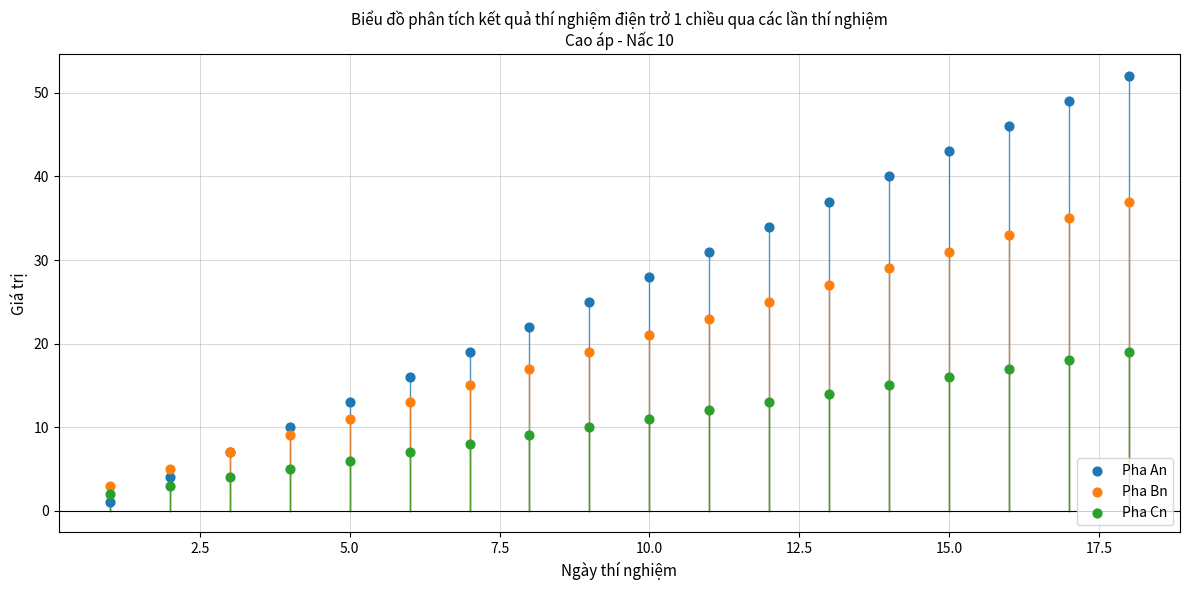

Which series has the largest Y range (max minus min)?

Pha An